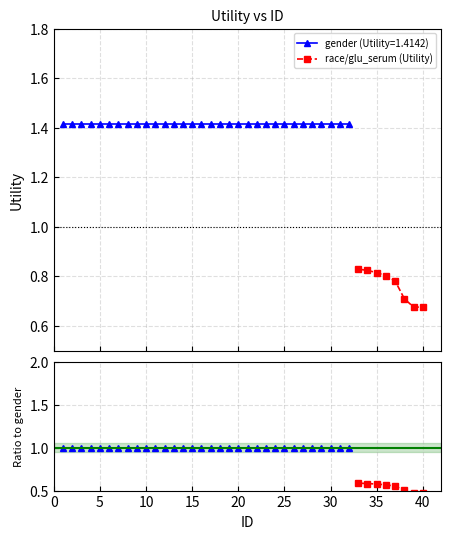

How many race/glu_serum (Utility) values are between 0 and 1?

8